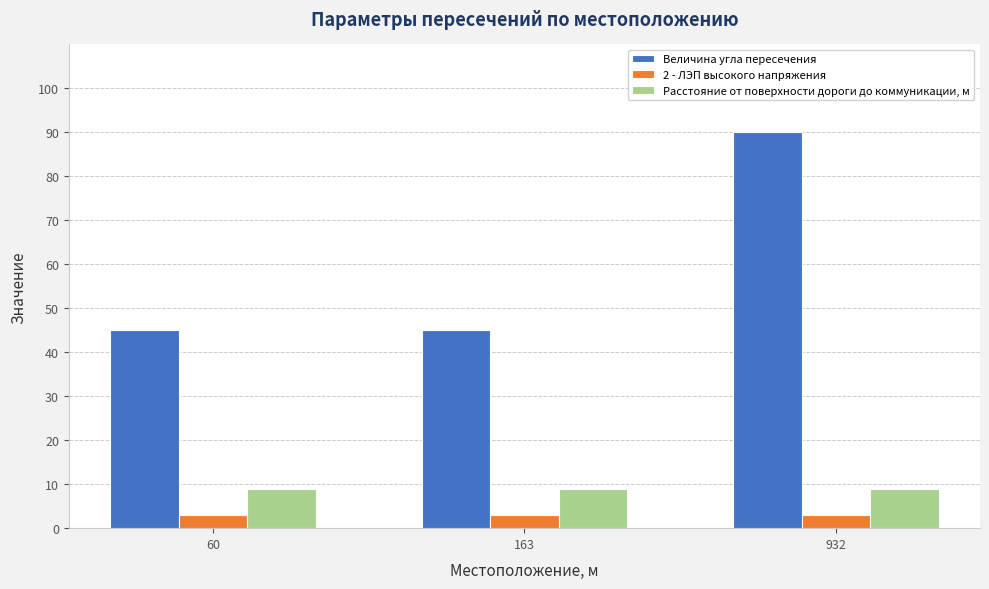

The value of 2 - ЛЭП высокого напряжения at 163 is 3. True or false?

True